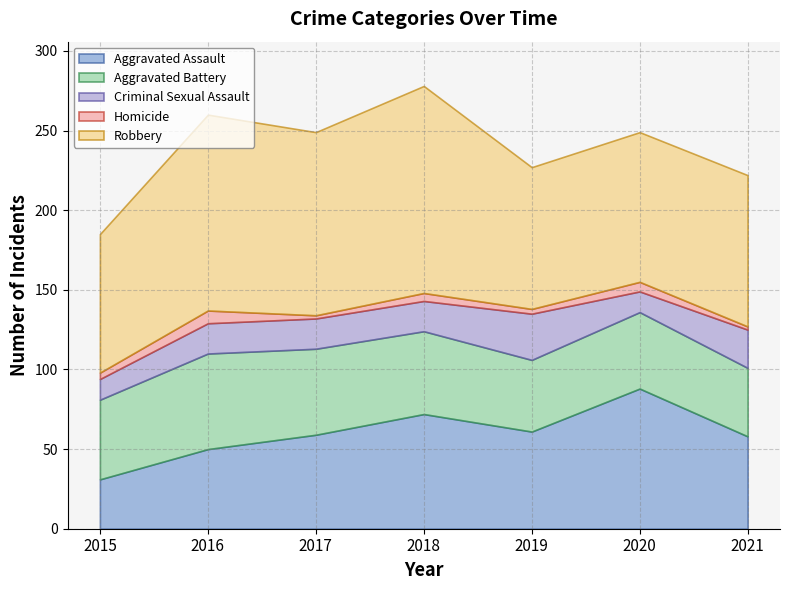

What value does the Criminal Sexual Assault series have at 2016, to the nearest 5?

20